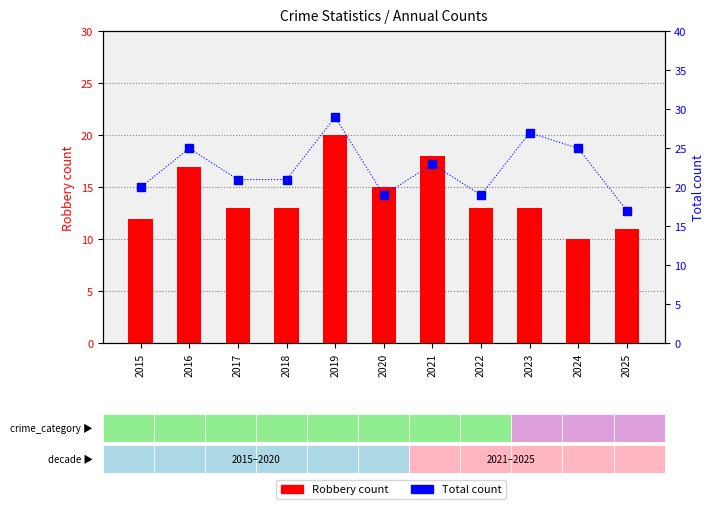

Is the value of Robbery count at 2024 greater than the value of Total count at 2016?

No